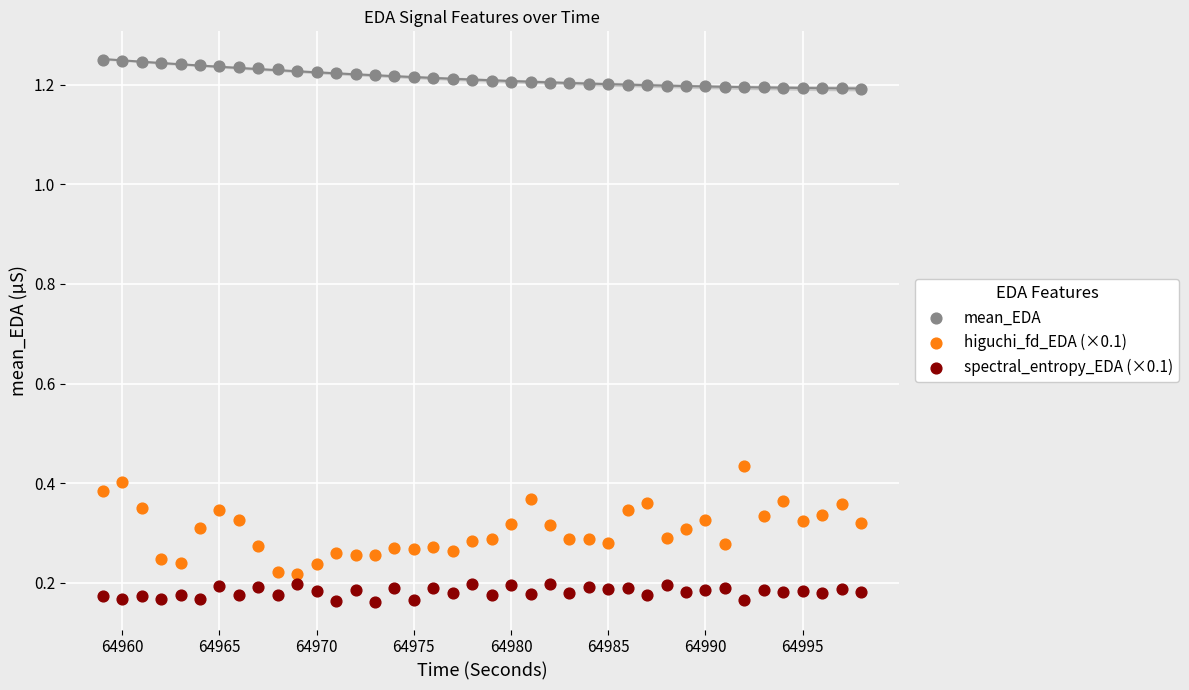

What is the X range (max minus min) for the scatter plot?

39.0